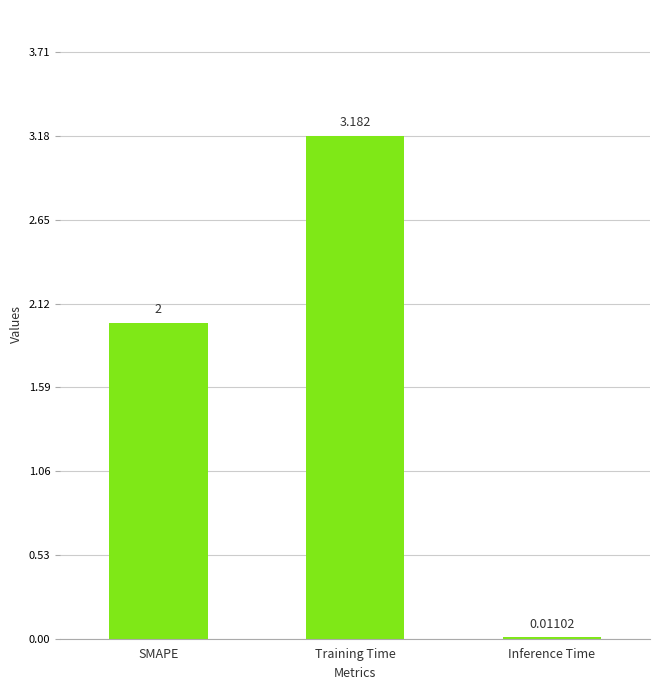

At which label is the value closest to 1?

Inference Time